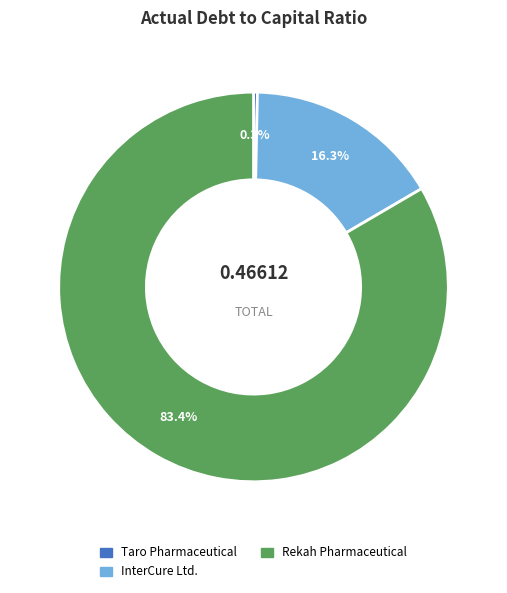

Which slice is the smallest?

Taro Pharmaceutical